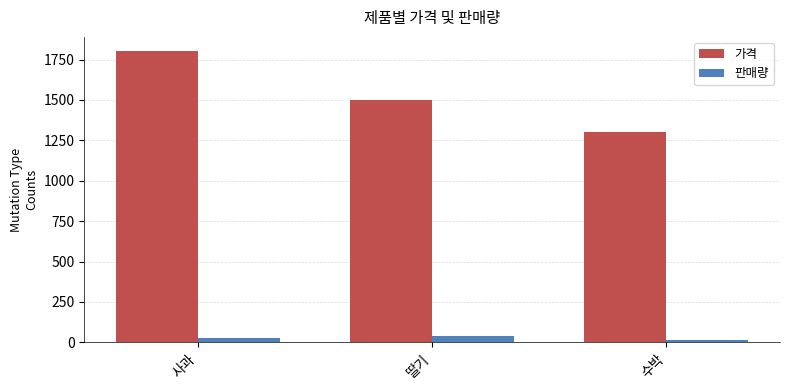

Which series has the widest spread of values?

가격